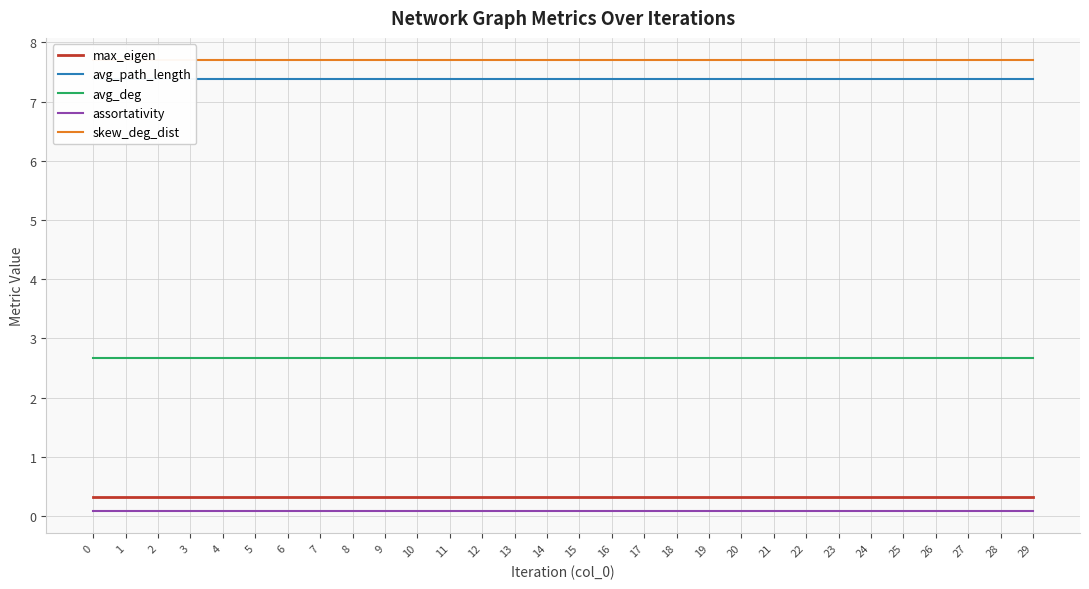

What is the minimum value for max_eigen?

0.3